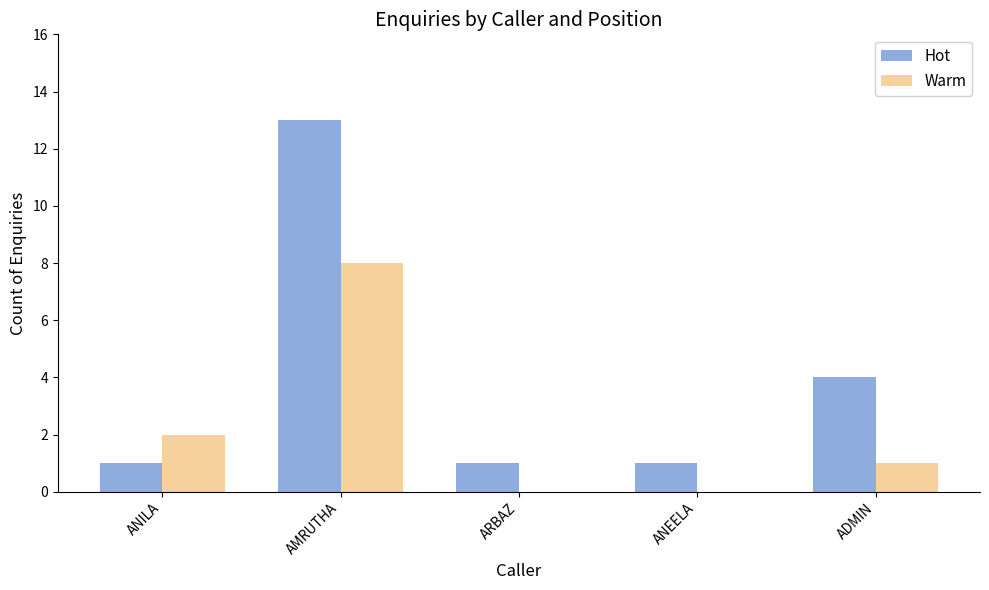

Reading left to right, transcribe all the data shown in this chart.

Hot: 1	13	1	1	4
Warm: 2	8	0	0	1